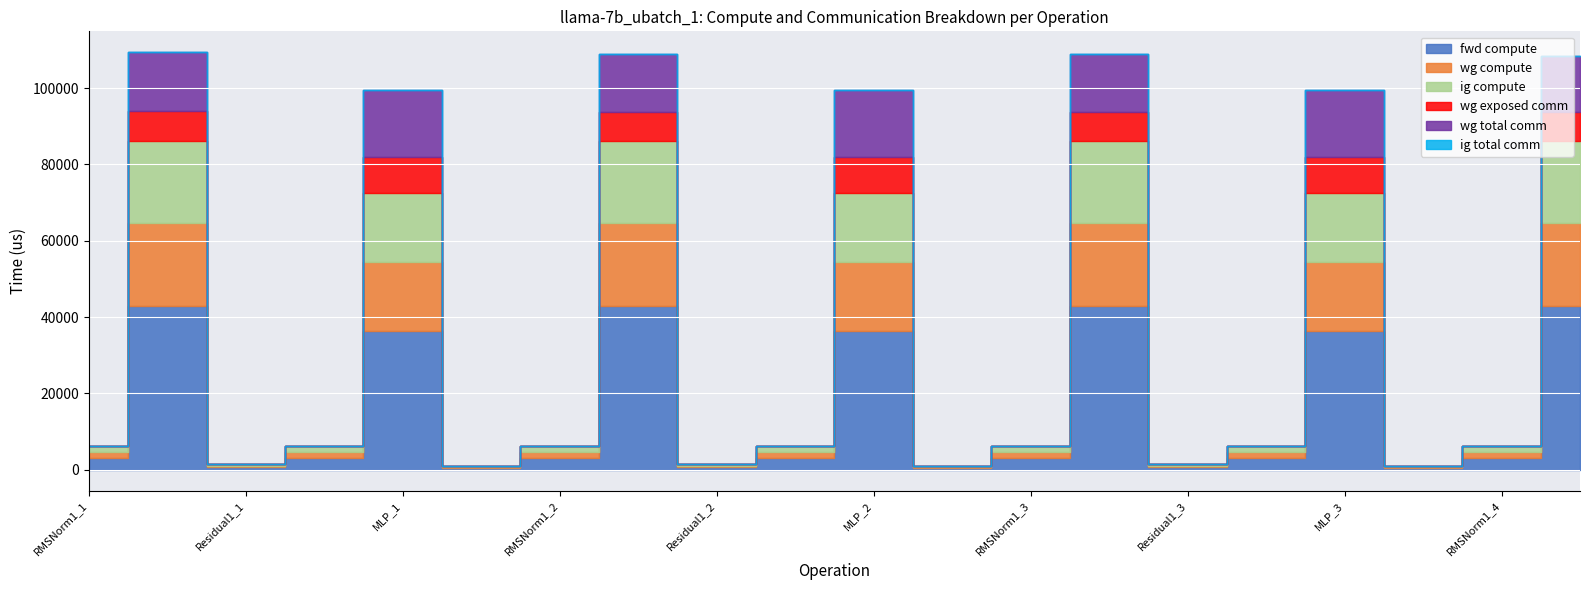

What is the maximum value for wg compute?

21506.5